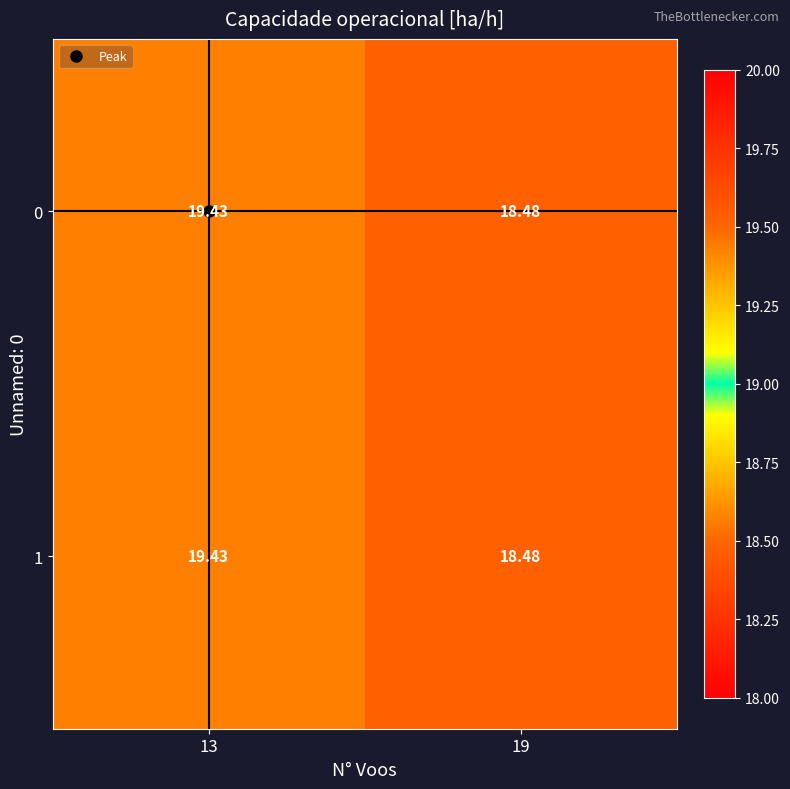

How many categories are shown in the chart?

2